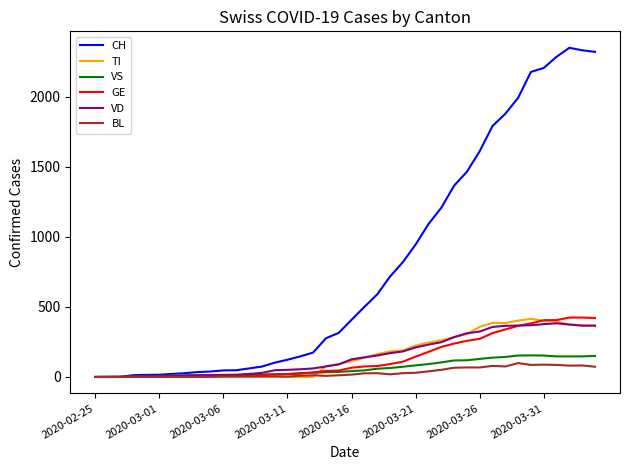

What is the greatest value displayed?

2349